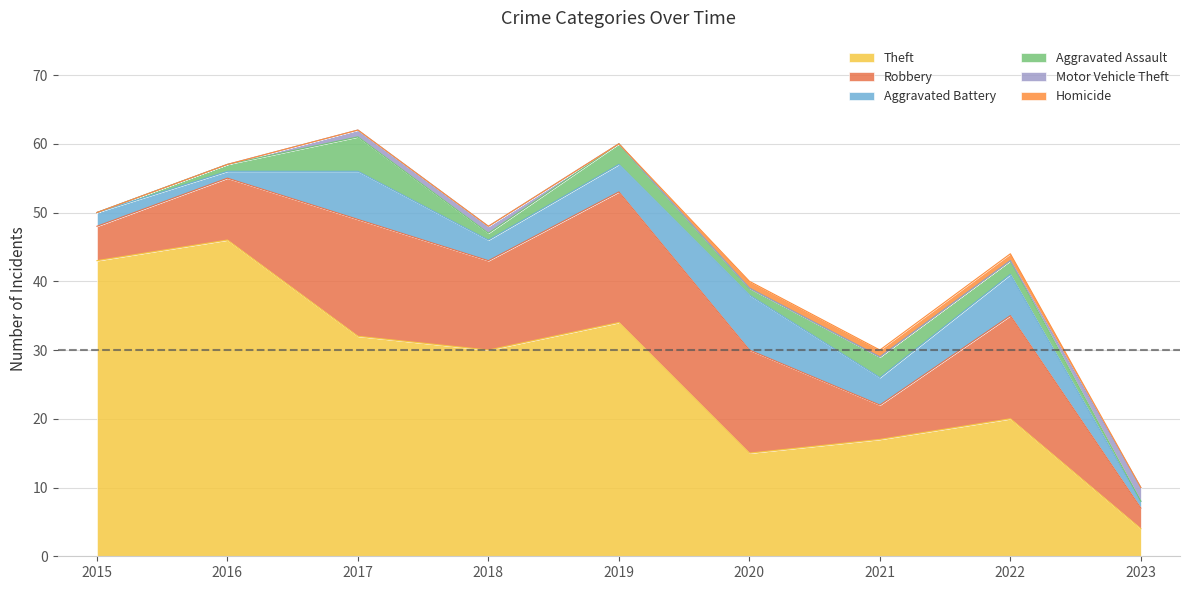

Does the chart display data point markers on the line(s)?

No